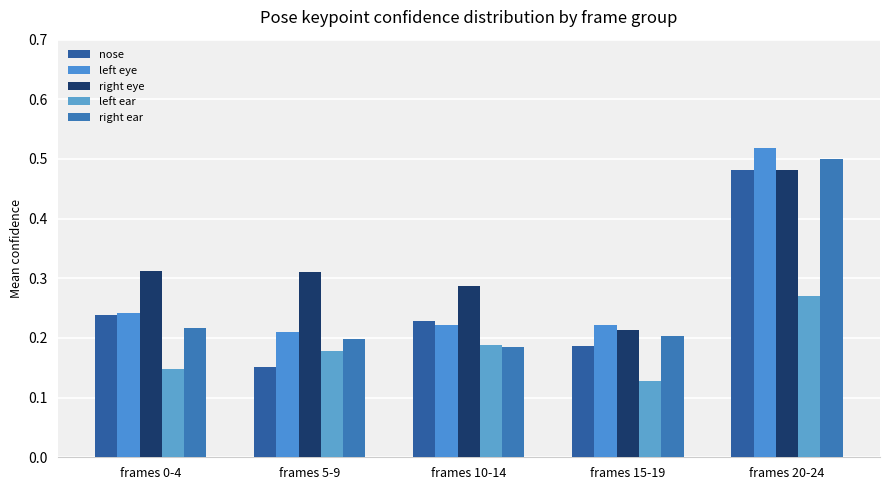

Count the number of categories in the chart.

5